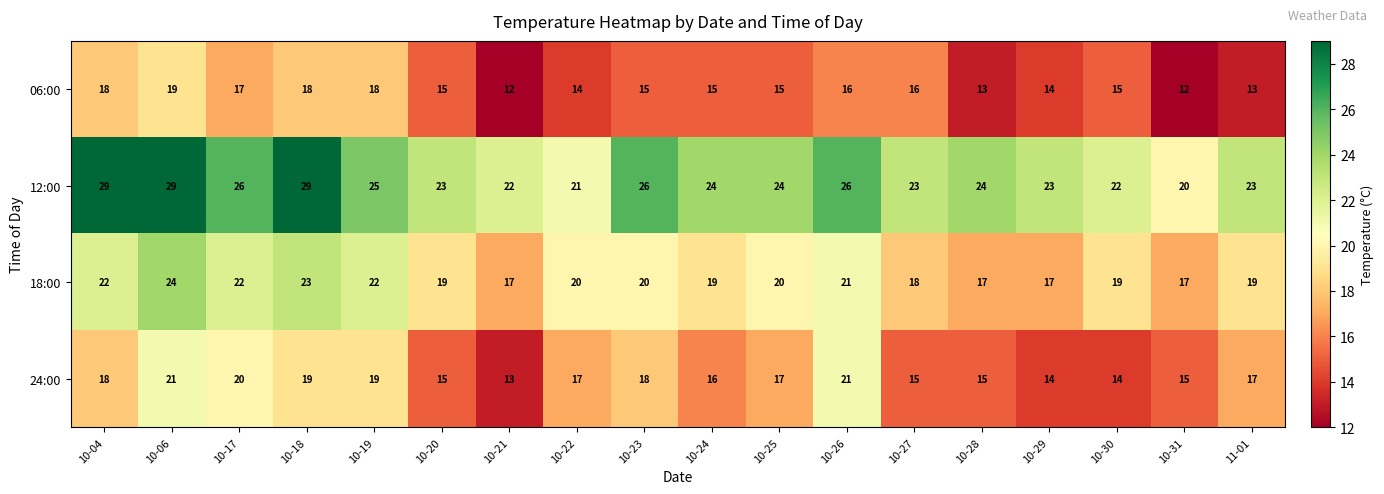

List the series in order of their overall mean, highest first.

12:00, 18:00, 24:00, 06:00